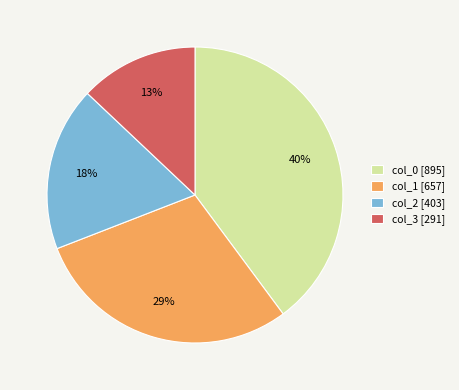

What percentage is the col_3 slice, to the nearest percent?

13%